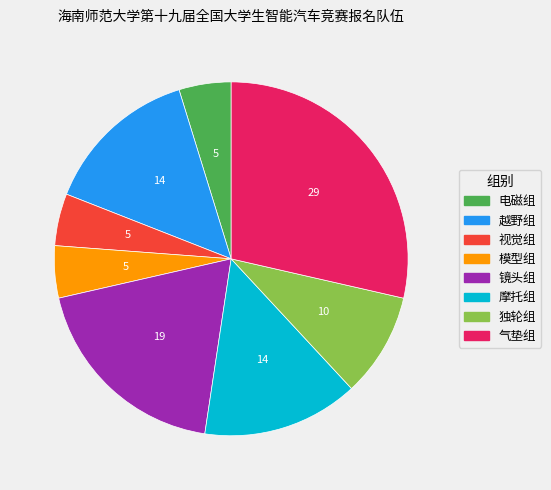

Combined, do 电磁组 and 视觉组 account for over 50%?

No